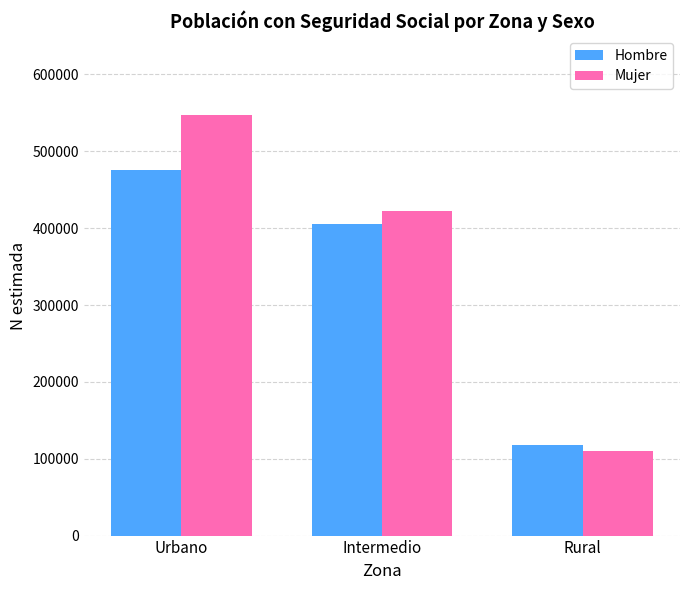

How many bars are there in each group?

2